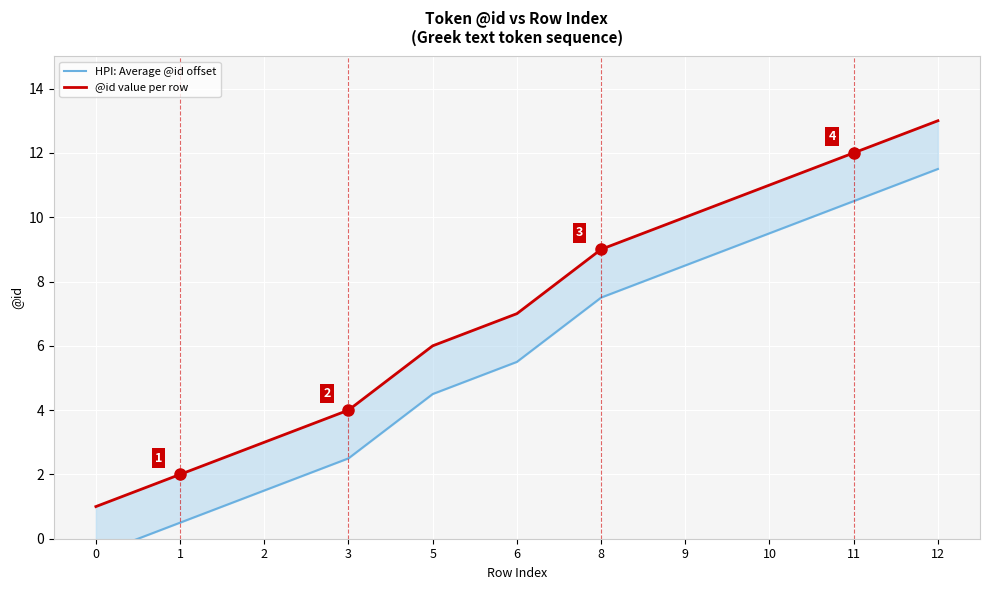

Reading left to right, what are all the values shown in this chart?

HPI: Average @id offset: -0.5	0.5	1.5	2.5	4.5	5.5	7.5	8.5	9.5	10.5	11.5
@id value per row: 1.0	2.0	3.0	4.0	6.0	7.0	9.0	10.0	11.0	12.0	13.0